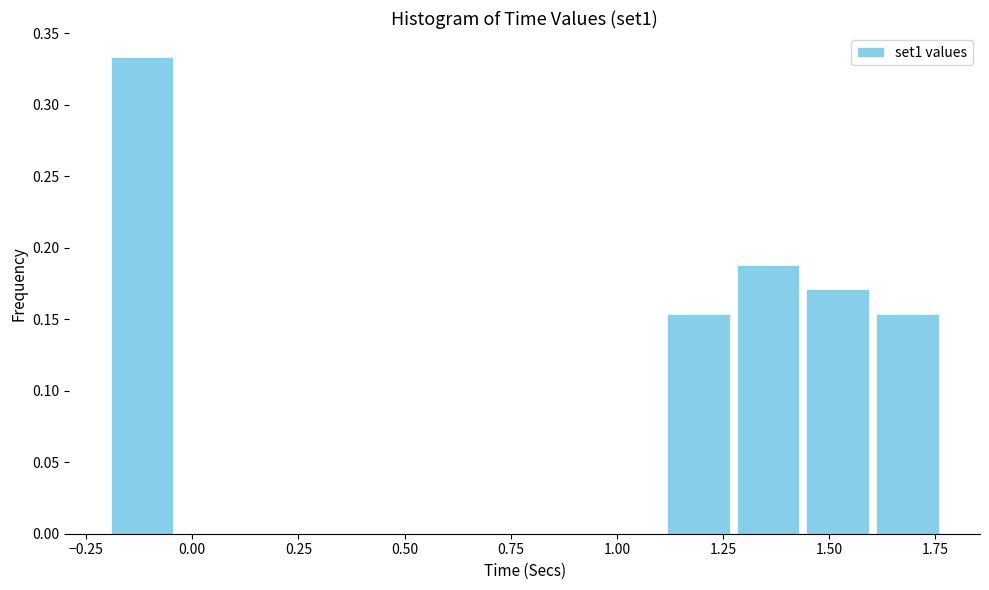

Read against the x-axis, roughly where is the centre of the tallest bar?

-0.10